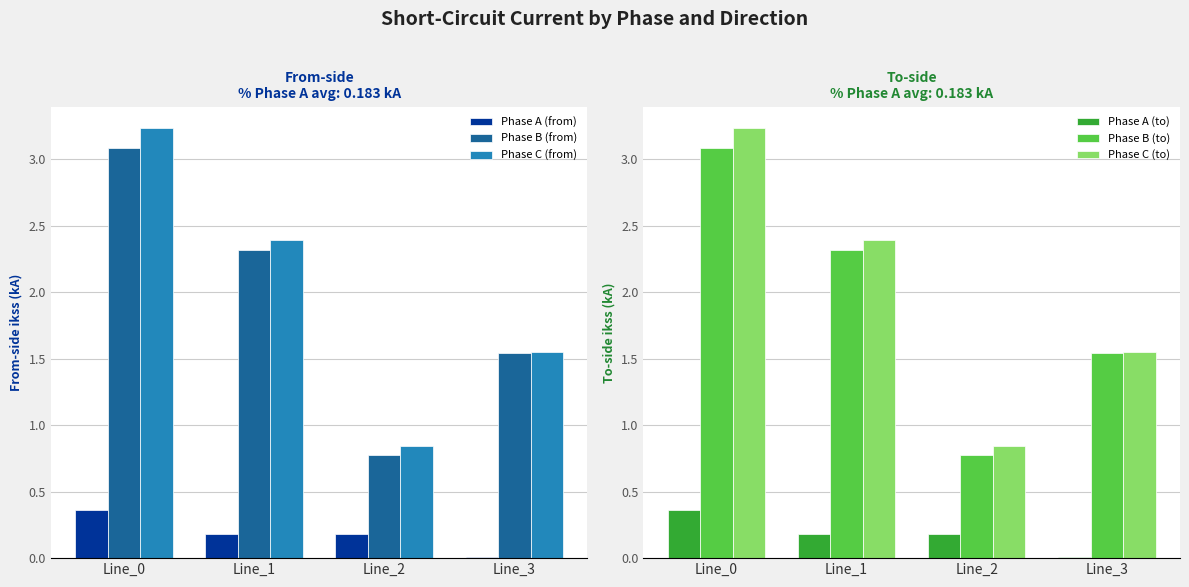

Which series has the largest total across all categories?

Phase C (to)